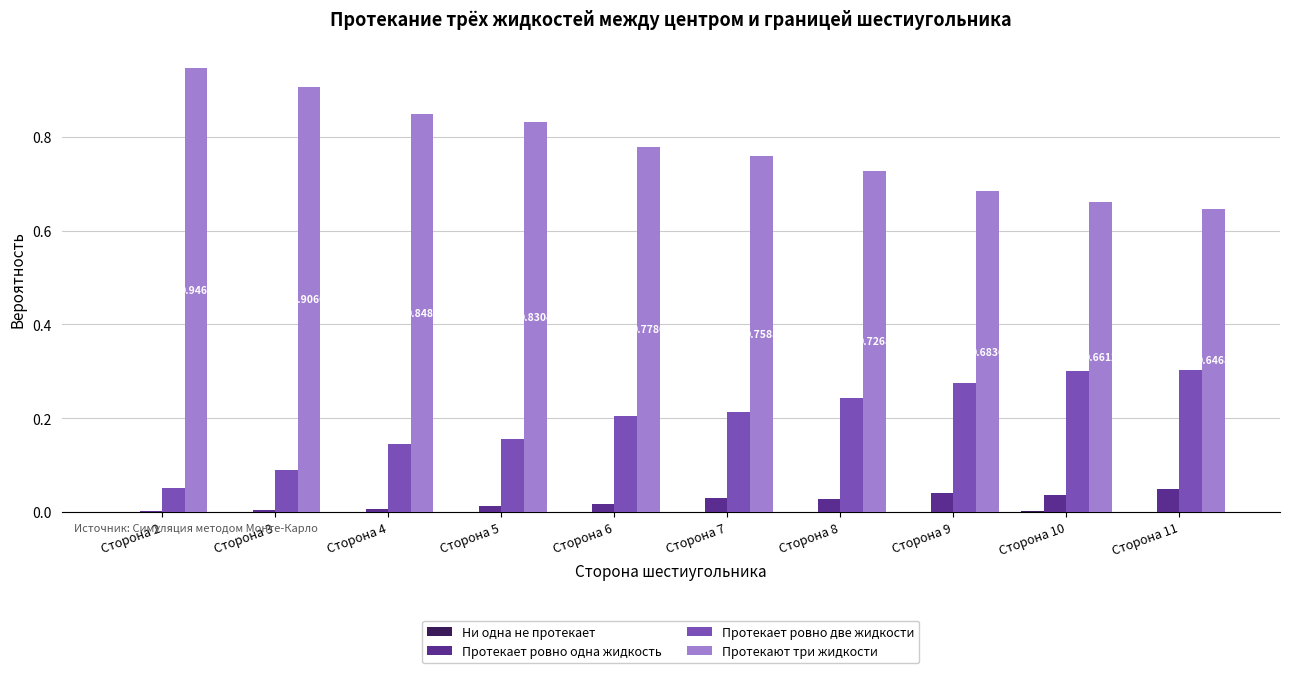

What is the sum of all Протекают три жидкости values?

7.8